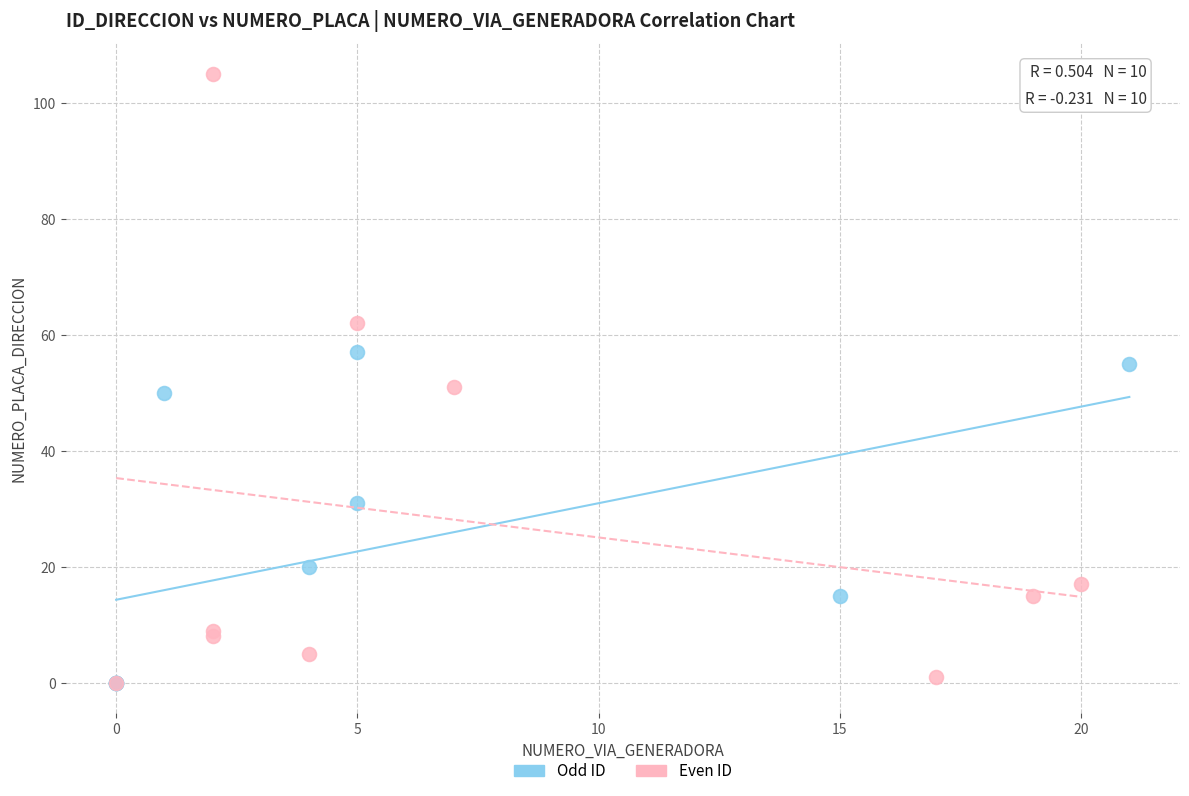

Which series contains the highest Y value?

Even ID